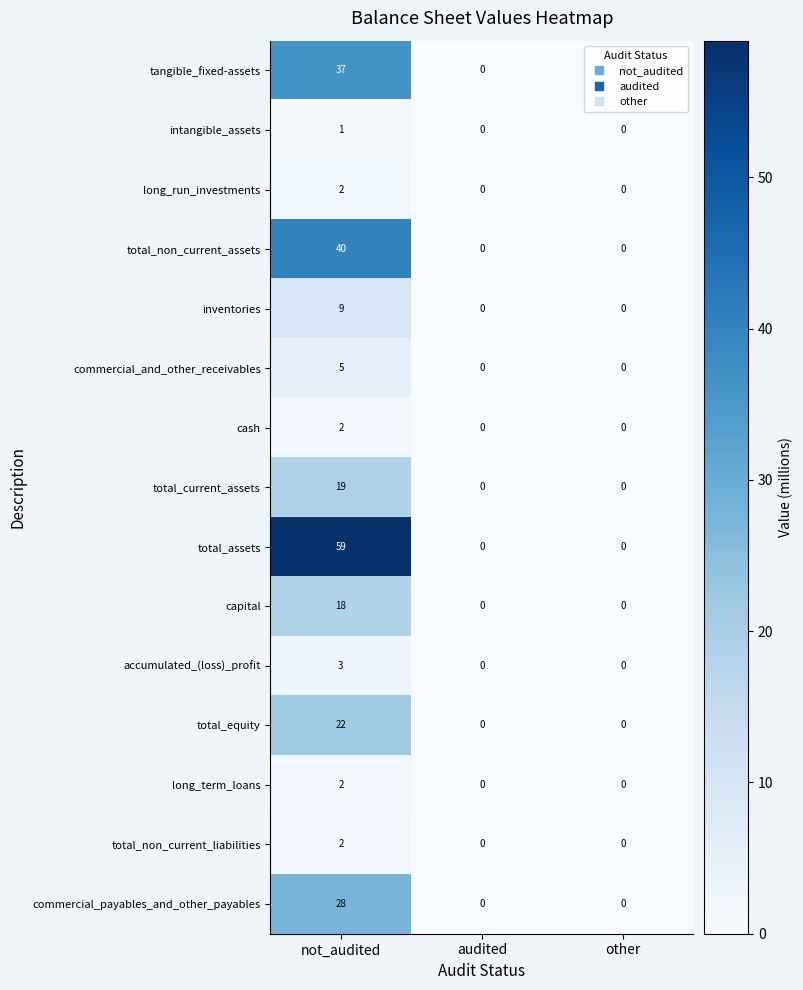

What is the difference between the maximum and second lowest values in the accumulated_(loss)_profit series?

3